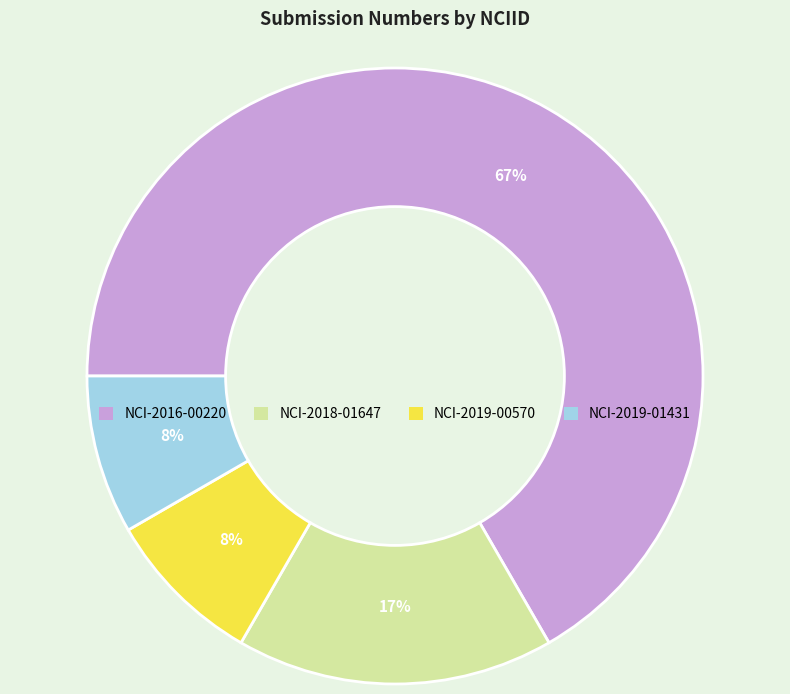

Which category has the biggest portion of the pie?

NCI-2016-00220